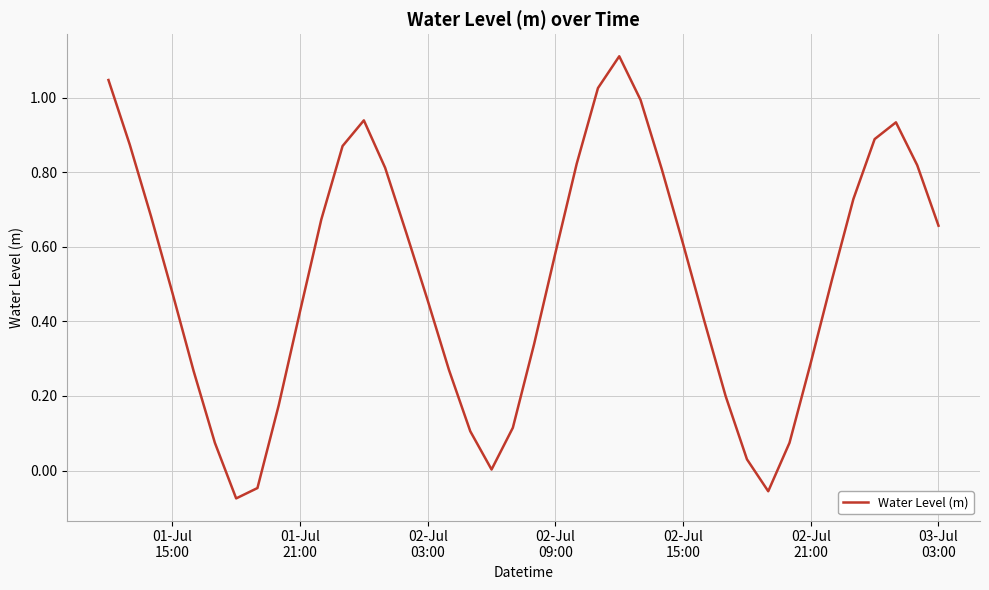

Does the chart display data point markers on the line(s)?

No